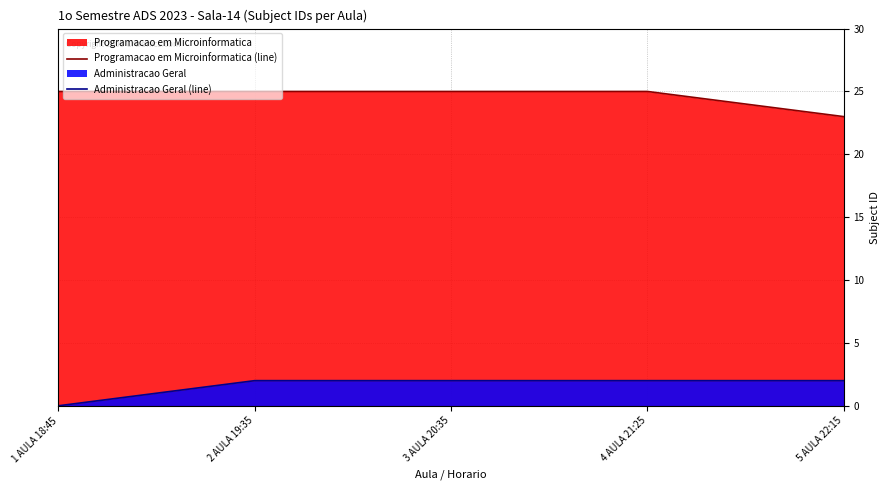

Is it true that Administracao Geral (line) equals 2 at 4 AULA 21:25?

True